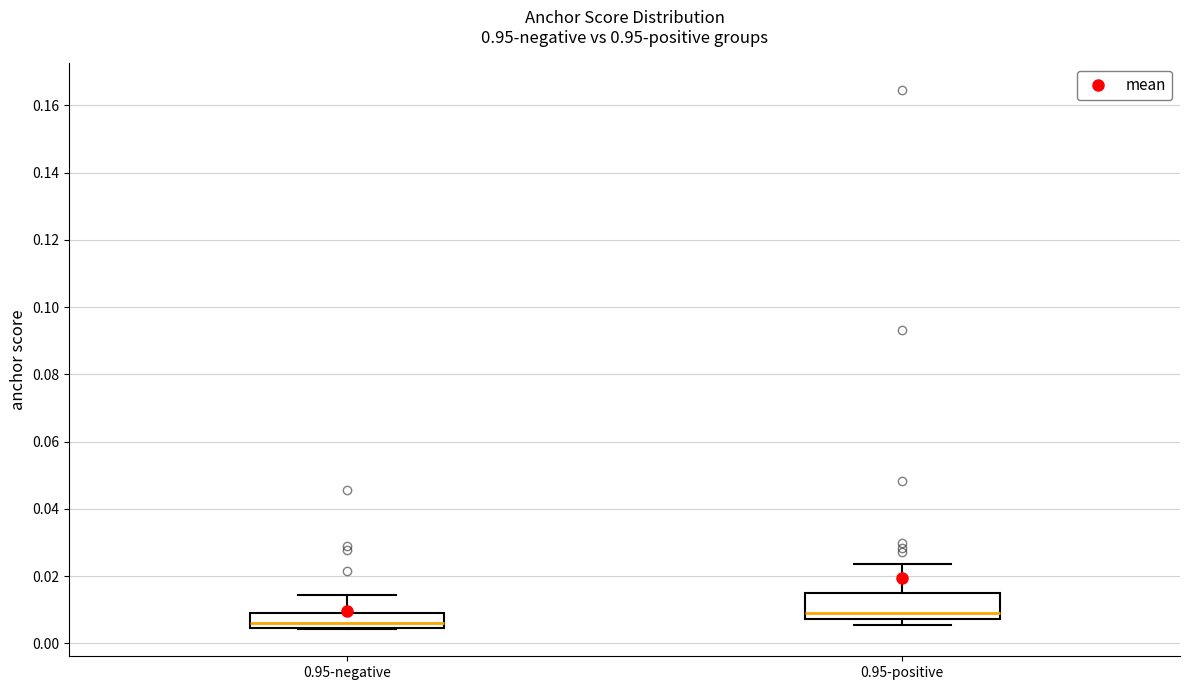

Reading left to right, read every box against the y-axis: the position of its median line, the range the box covers, and the ends of its whiskers. The values are not printed on the chart, so give them approximately, as read against the axis.

0.95-negative: median 0.006, box 0.004 to 0.010, whiskers 0.004 to 0.014
0.95-positive: median 0.008 (just above the box's lower edge), box 0.008 to 0.014, whiskers 0.006 to 0.024